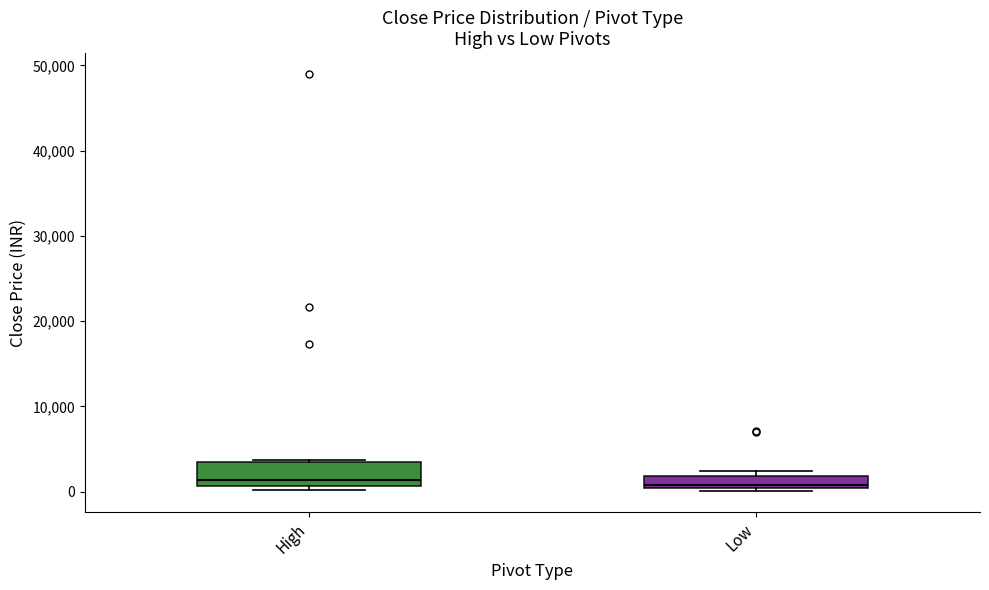

Where does the median line of the box for Low sit on the y-axis? The values are not printed on the chart, so give them approximately, as read against the axis.

1000